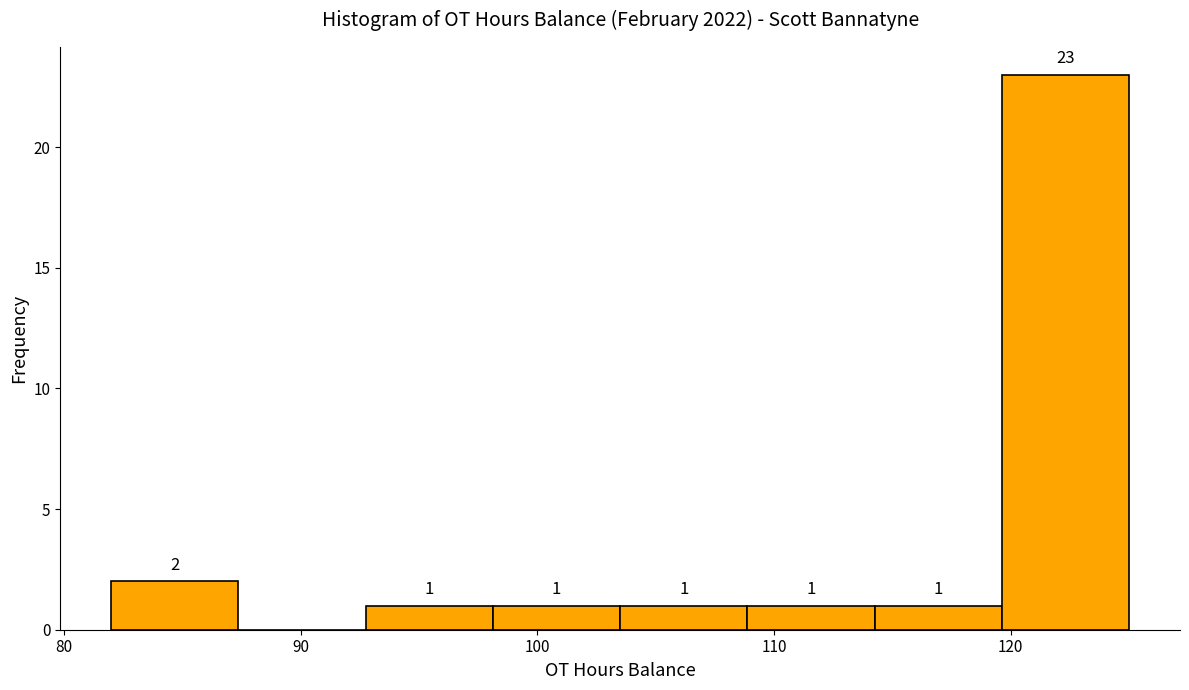

Which range on the x-axis has the tallest bar?

120 to 125